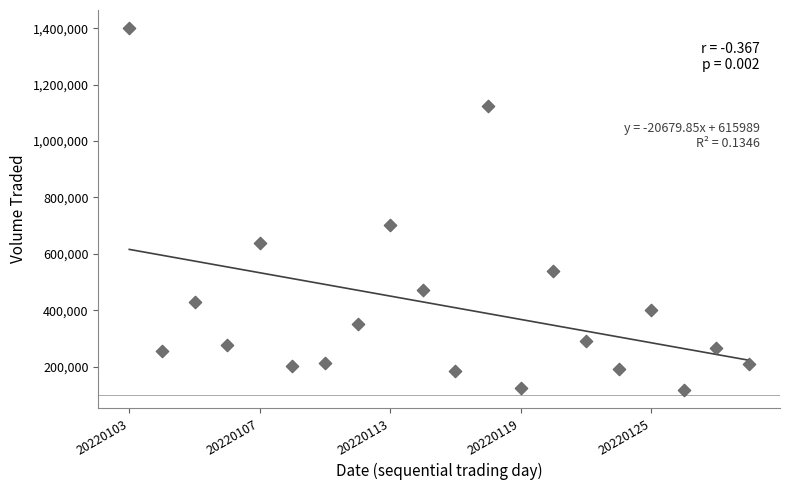

What is the range of Y values (max minus min)?

1283000